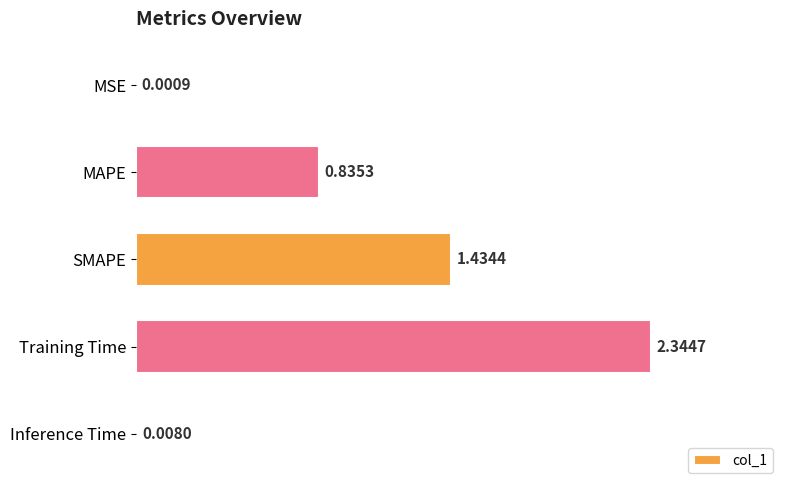

What is the sum of all values?

4.6